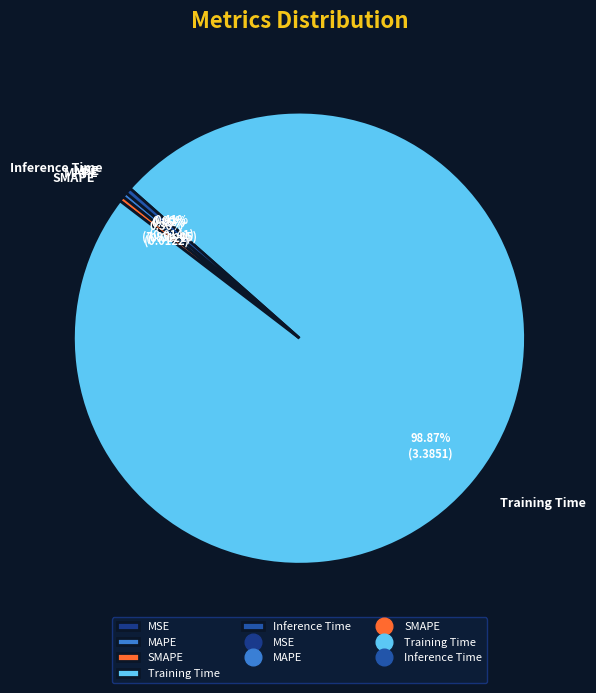

Which has a higher value, Training Time or SMAPE?

Training Time